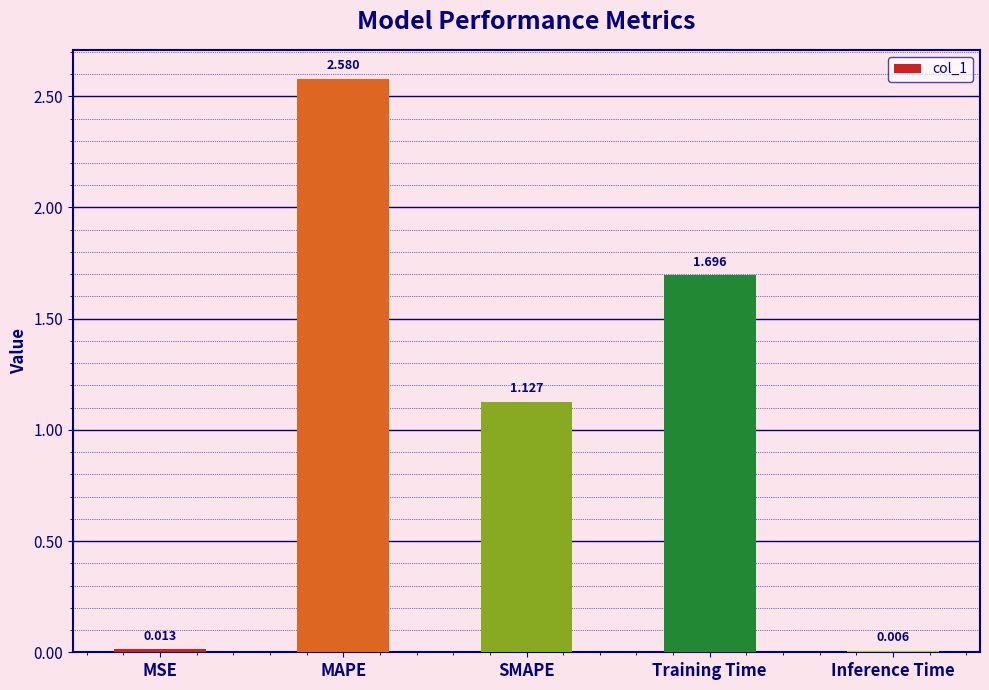

Which category has the highest value across all series?

MAPE